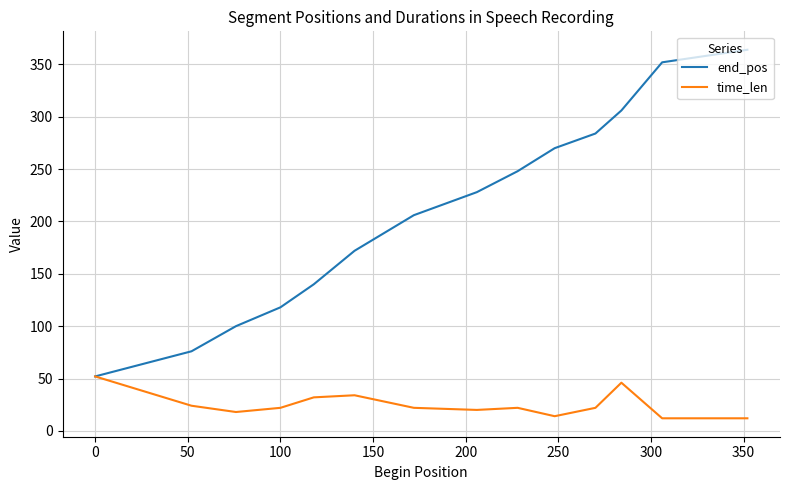

What is the maximum value shown in the chart?

364